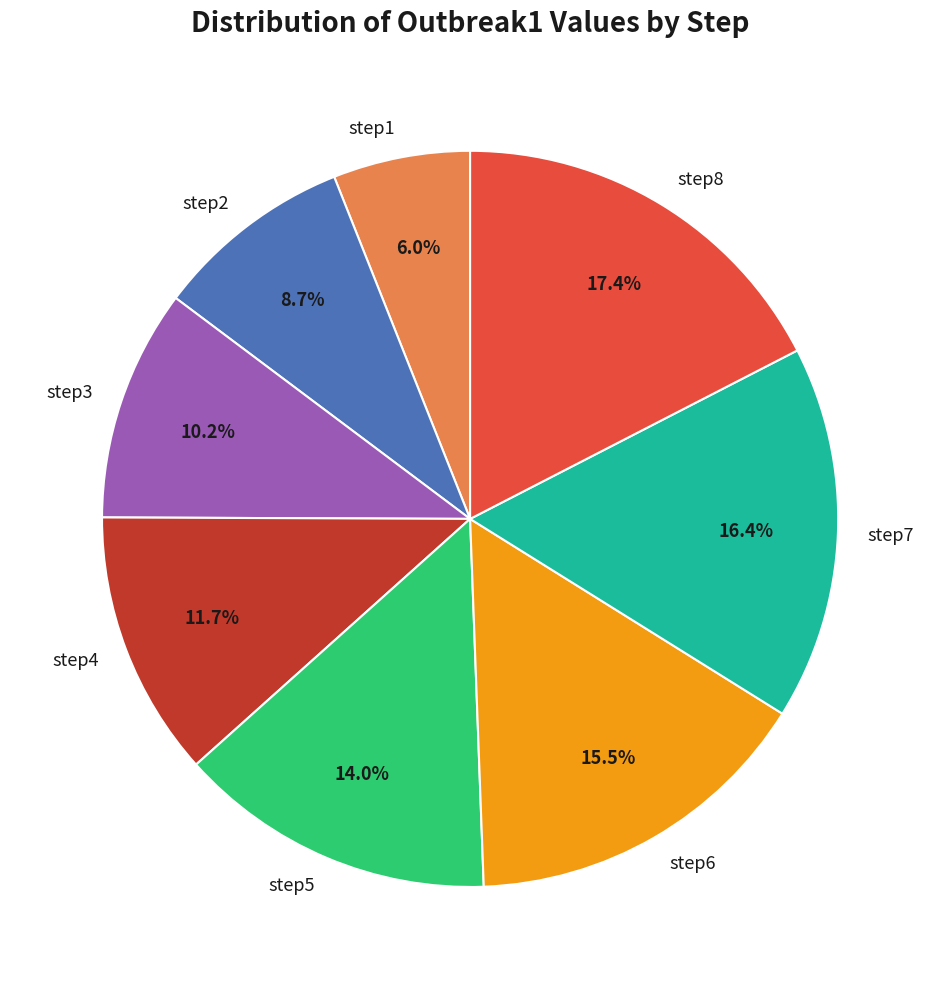

Which slice is the largest?

step8